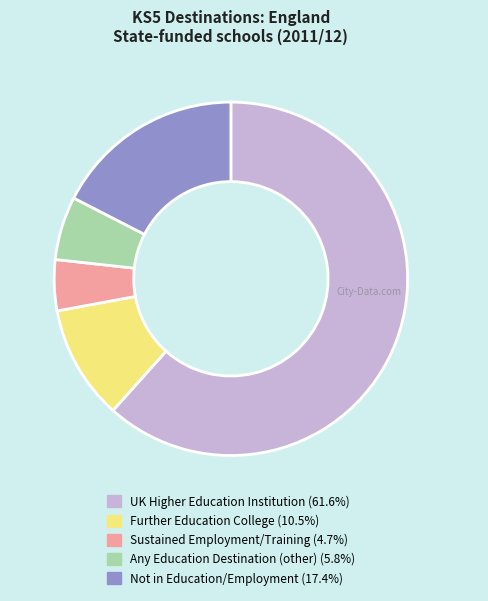

Is there any slice that represents more than half of the pie?

Yes